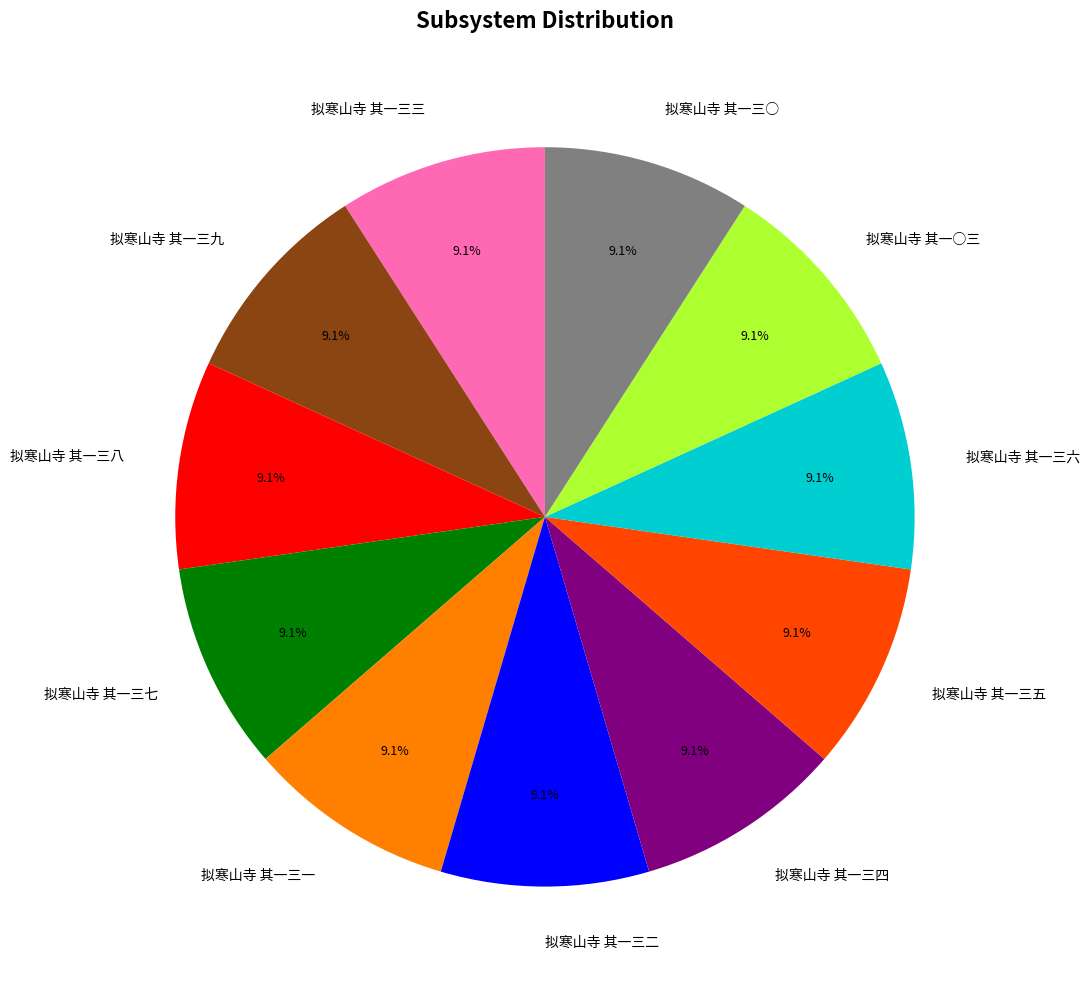

How many slices are in this pie chart?

11